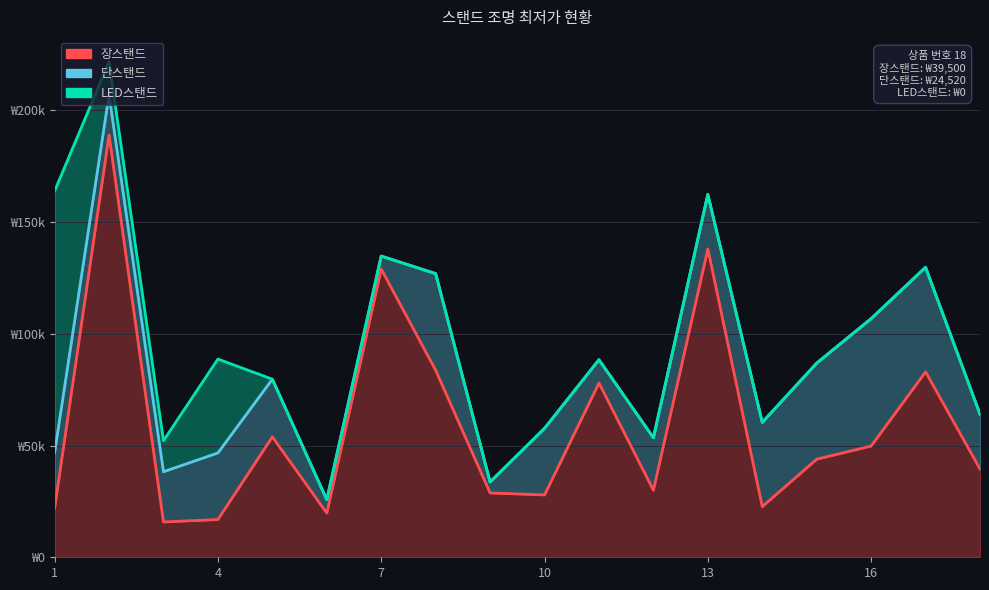

Reading left to right, extract all data points from this chart.

장스탠드: 1=22000	2=189000	3=15800	4=16900	5=53900	6=19770	7=129000	8=83700	9=28800	10=27900	11=78000	12=30000	13=138000	14=22690	15=43900	16=49800	17=83000	18=39500
단스탠드: 1=24900	2=17900	3=22480	4=29800	5=25800	6=6000	7=5800	8=43250	9=4900	10=29800	11=10400	12=23500	13=24400	14=37690	15=43000	16=57000	17=46800	18=24520
LED스탠드: 1=117000	2=14900	3=13900	4=42000	5=0	6=0	7=0	8=0	9=0	10=0	11=0	12=0	13=0	14=0	15=0	16=0	17=0	18=0